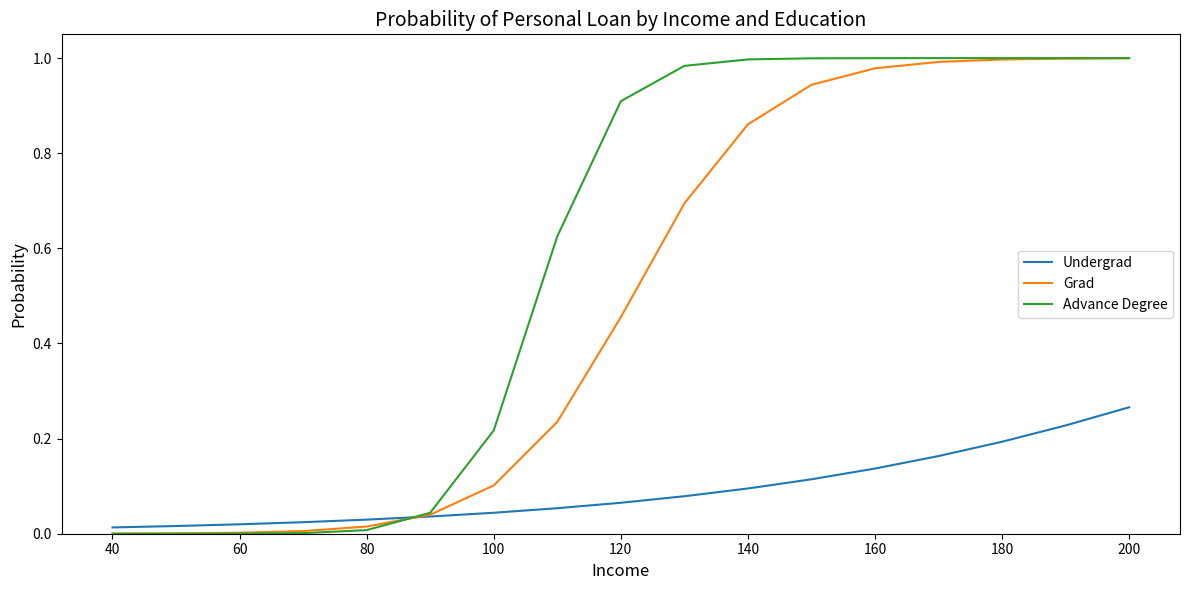

Which series has the widest spread of values?

Advance Degree